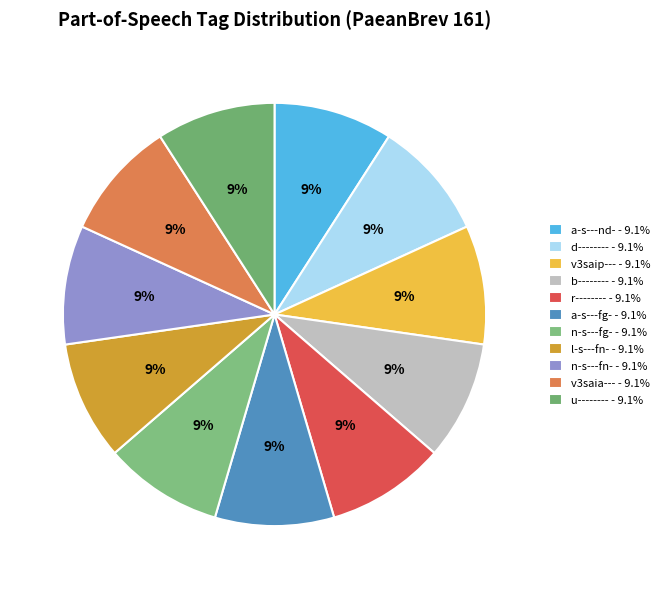

How many slices are in this pie chart?

11